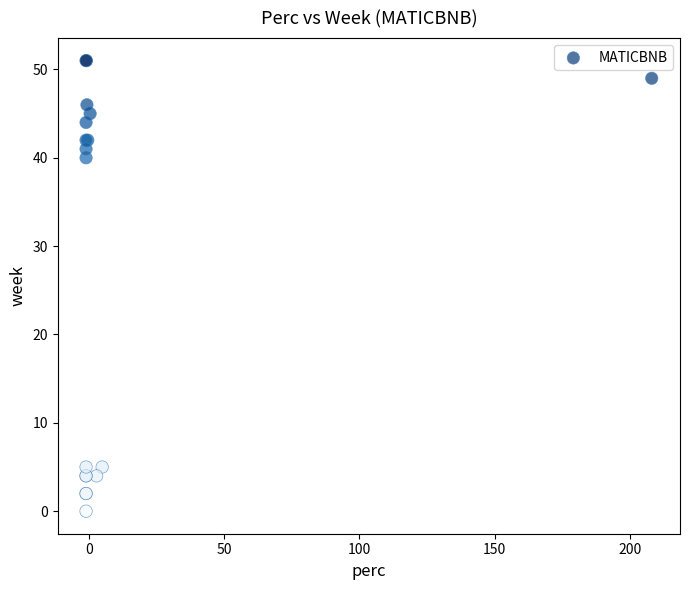

What Y value in the scatter plot is closest to 25?

40